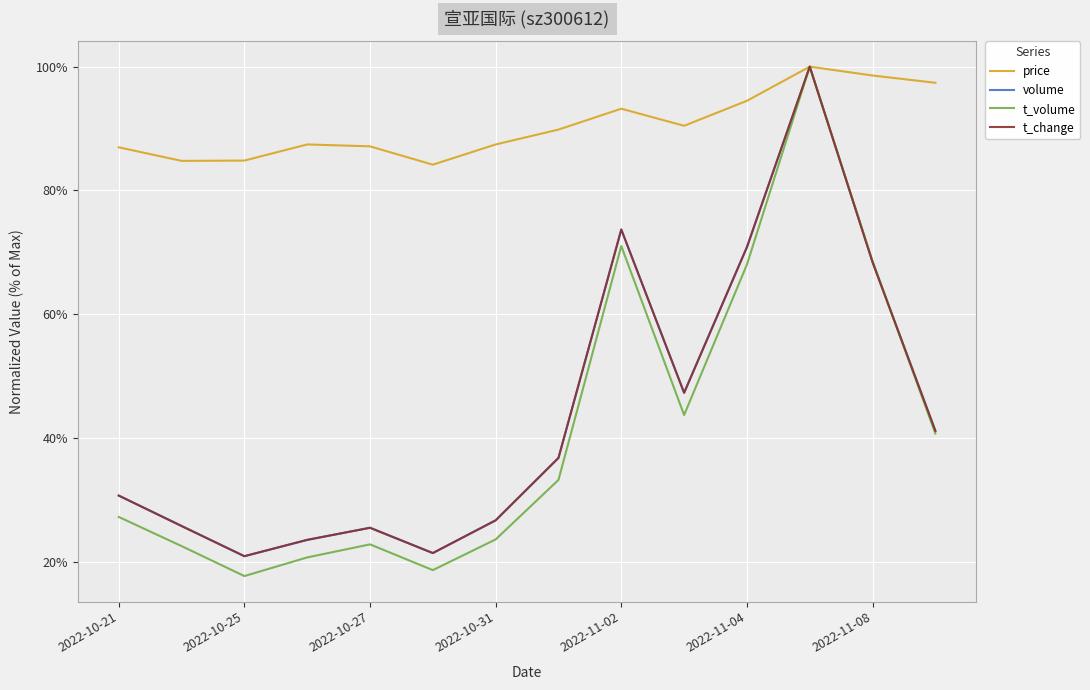

At which label does volume reach its minimum?

2022-10-25